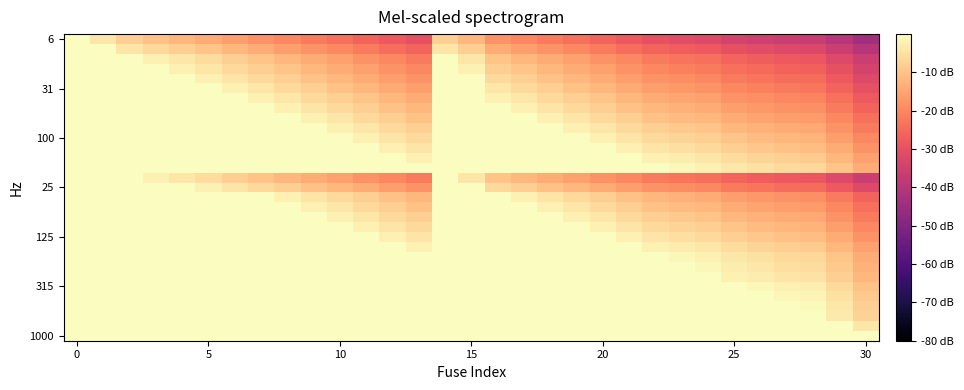

At how many categories does at least one series exceed -24?

31